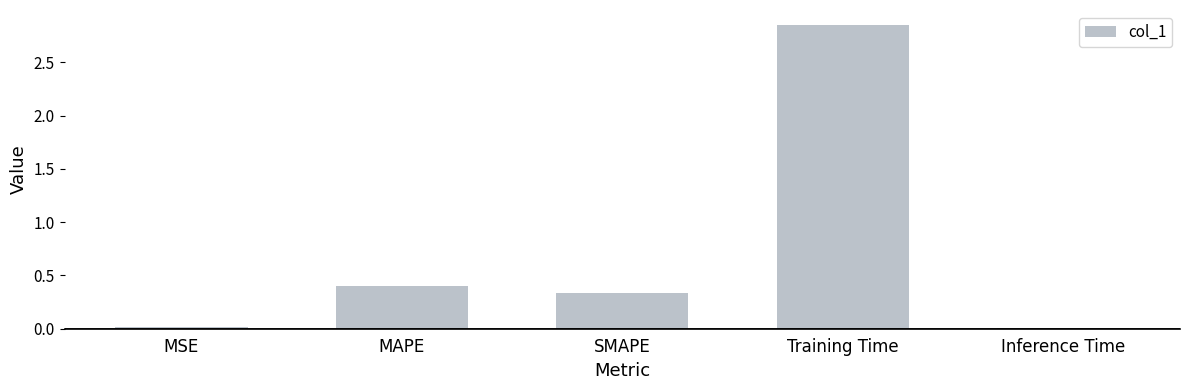

What is the sum of all values?

3.6